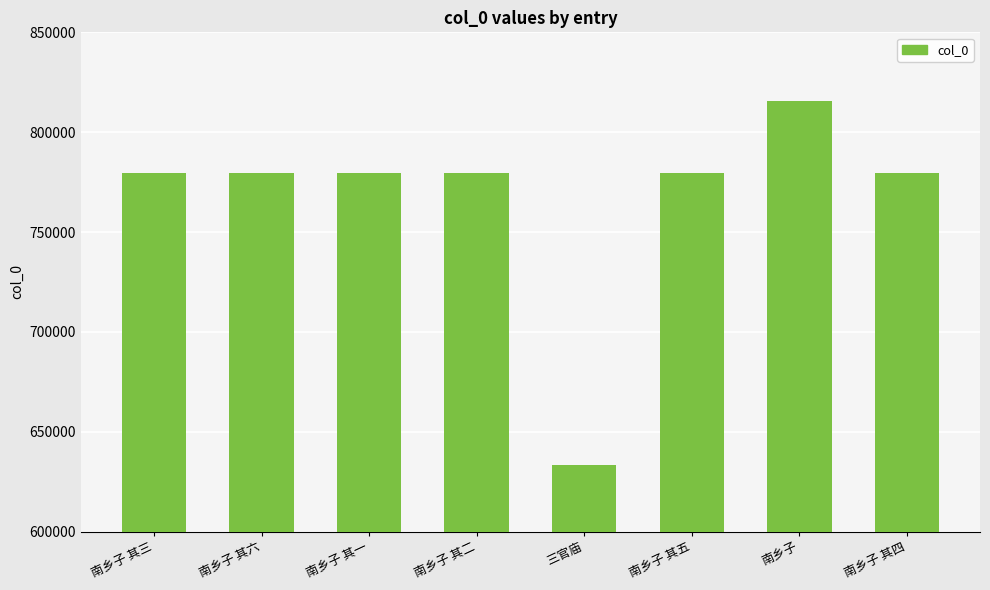

What is the minimum value shown in the chart?

633318